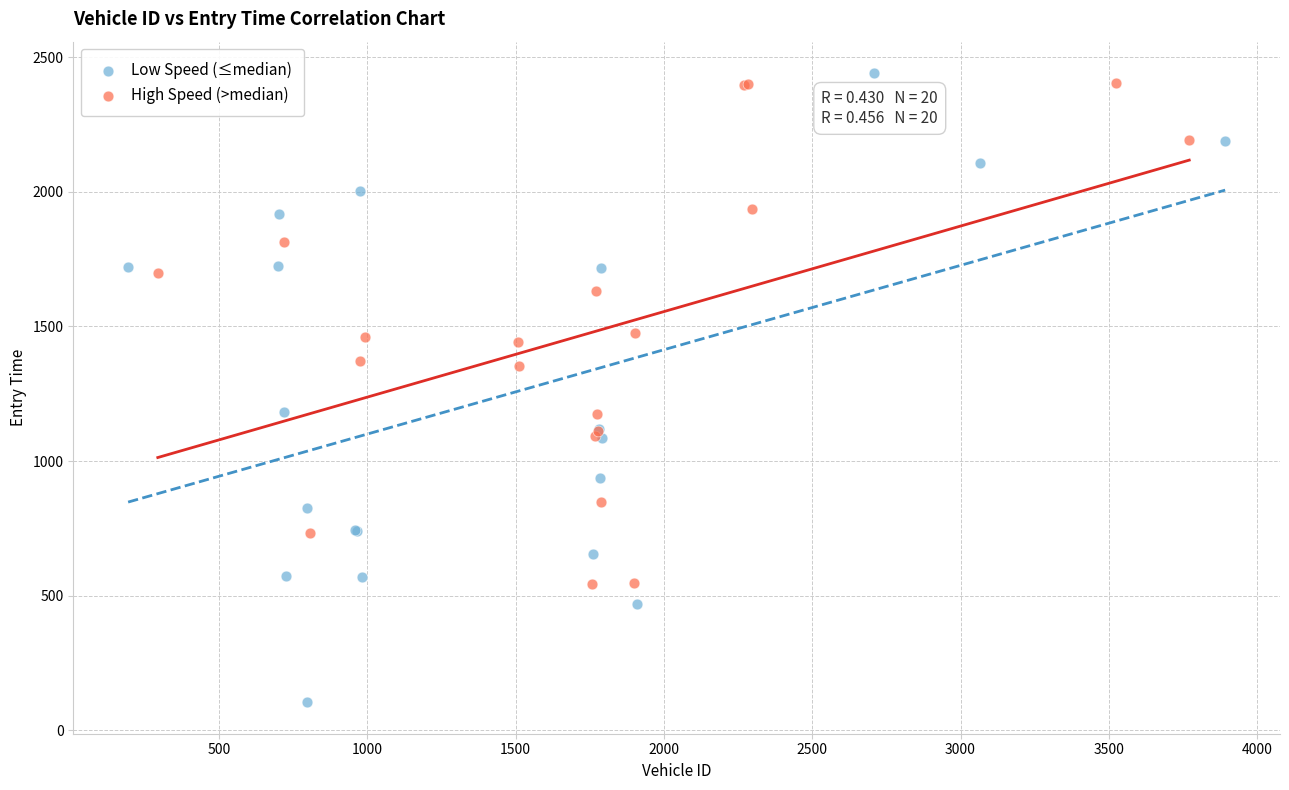

Which series reaches the minimum Y coordinate?

Low Speed (≤median)